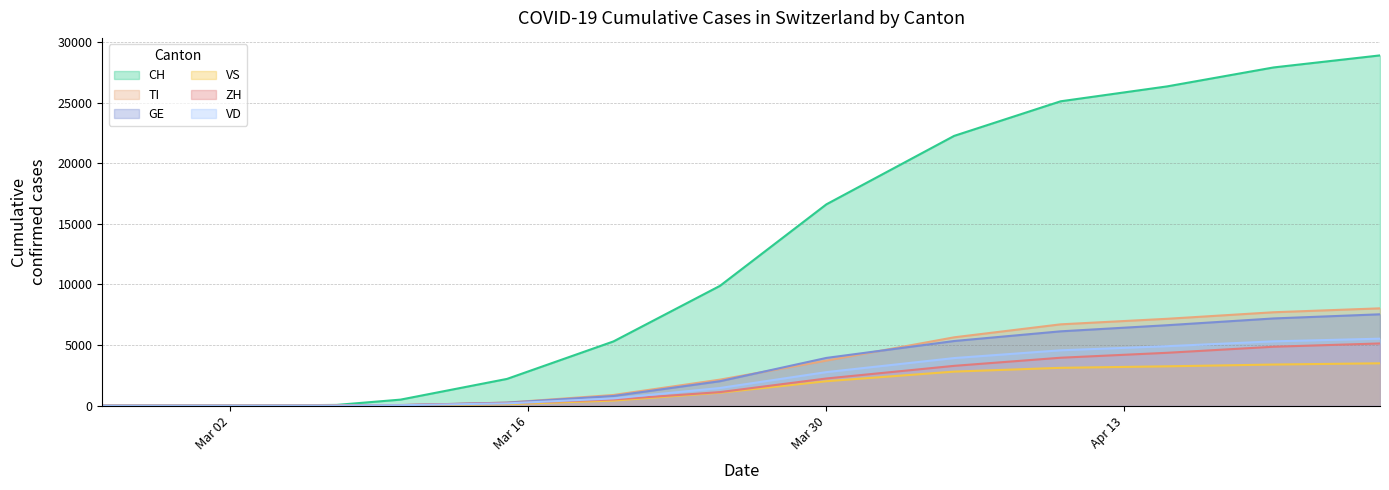

Which category has the lowest value in the VD series?

2020-02-25